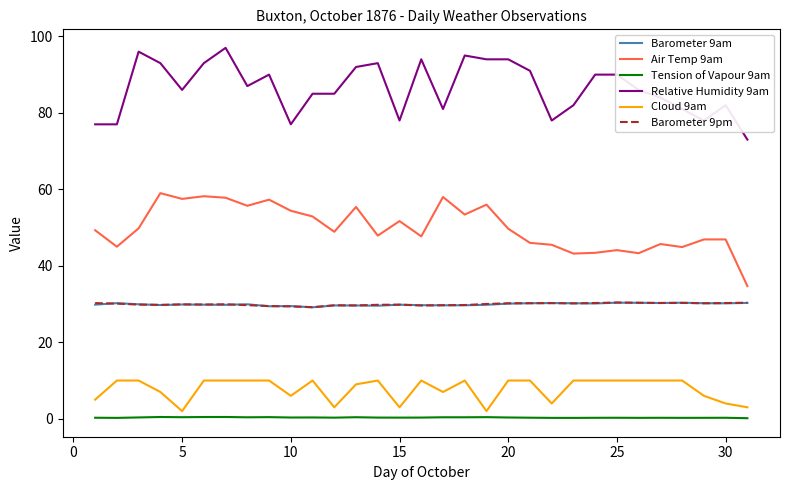

True or false: Barometer 9pm has more than 2 points higher than both neighbors.

True